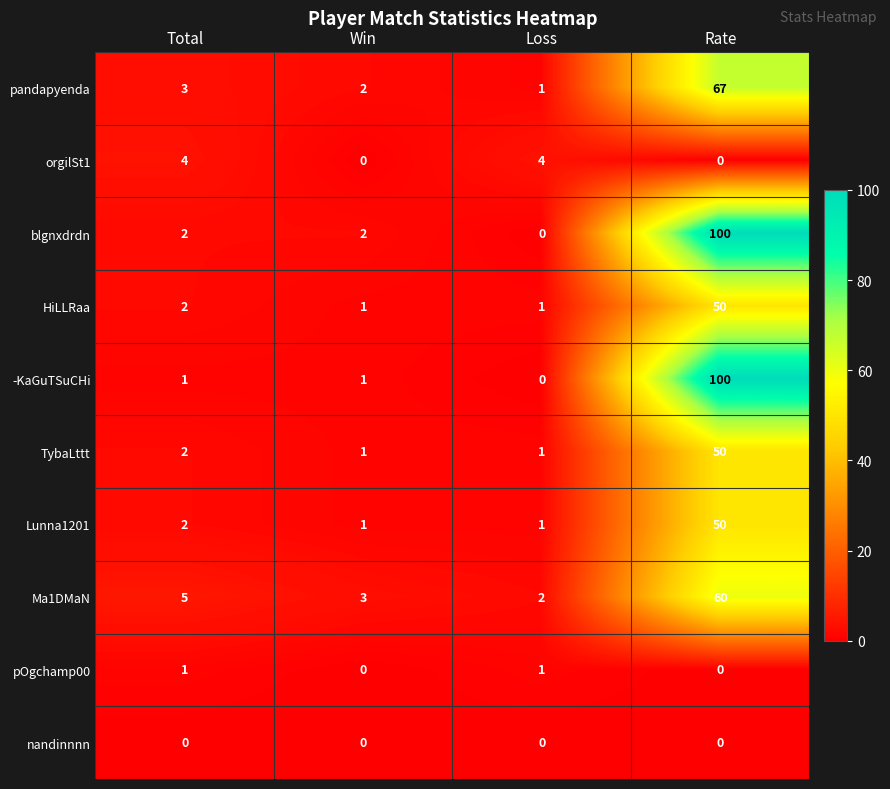

Between Win and Loss, which series saw the biggest shift?

orgilSt1